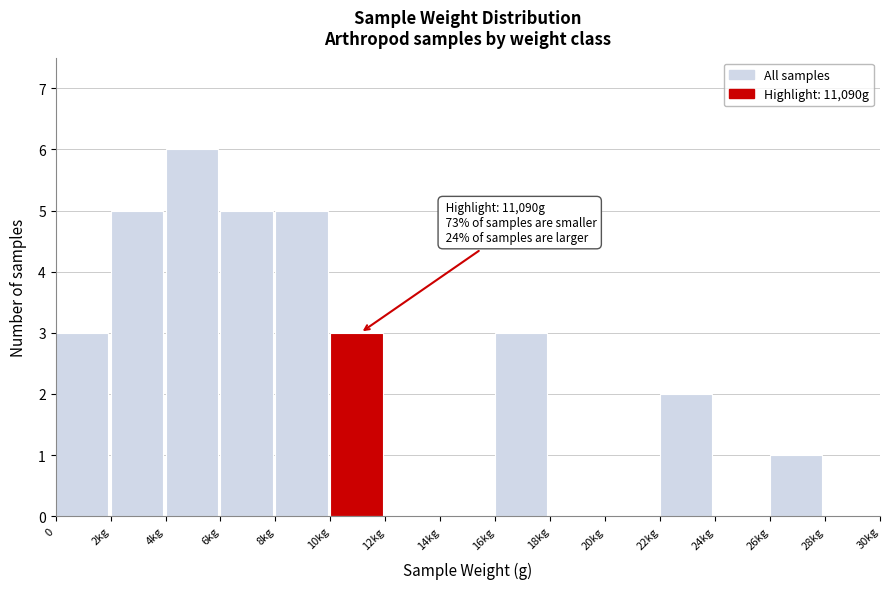

Reading right to left, transcribe all the data shown in this chart.

28kg=0	26kg=1	24kg=0	22kg=2	20kg=0	18kg=0	16kg=3	14kg=0	12kg=0	10kg=3	8kg=5	6kg=5	4kg=6	2kg=5	0=3